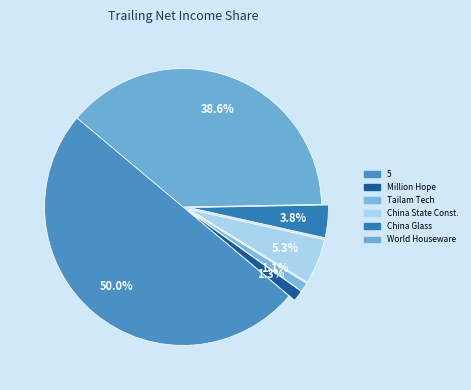

Is there a majority slice in this chart?

No